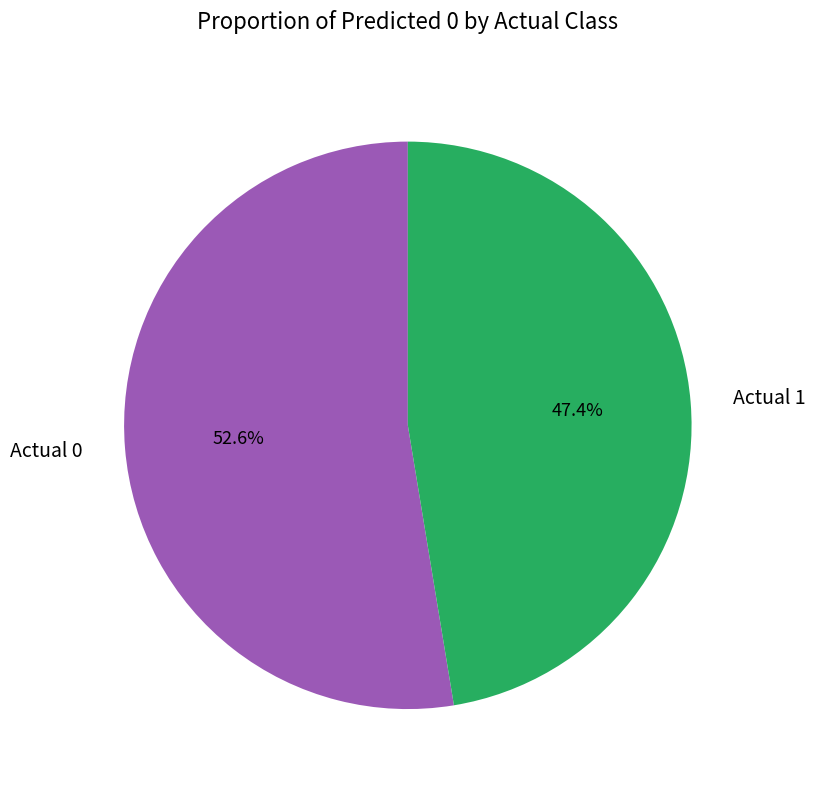

Which category accounts for the majority?

Actual 0